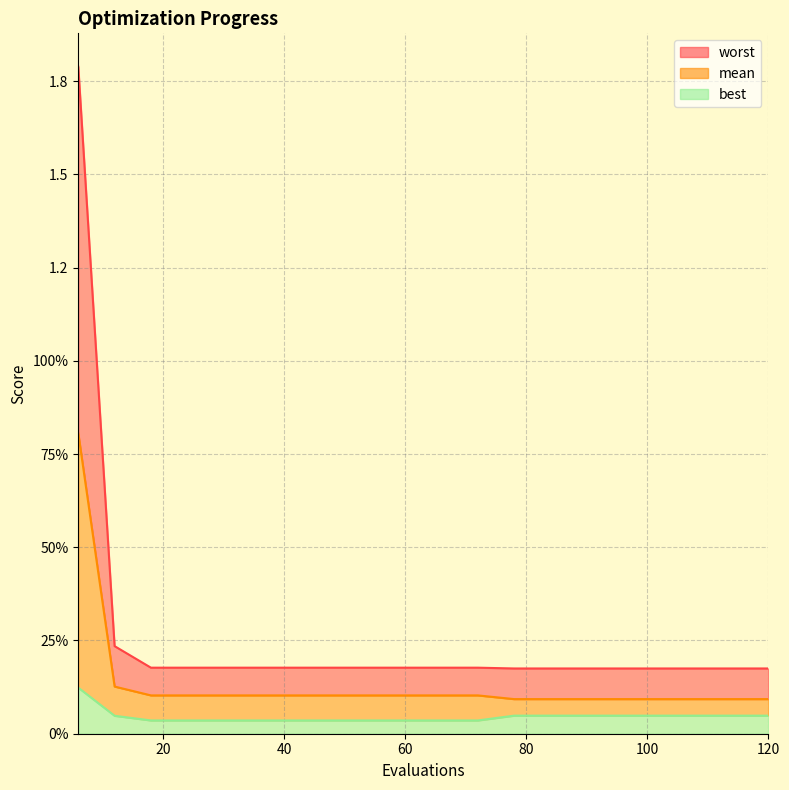

Which category has the highest value in the best series?

6